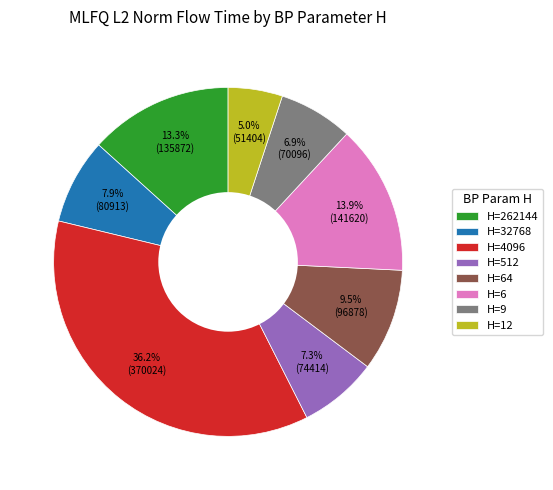

To the nearest percent, what is the average slice percentage?

12%